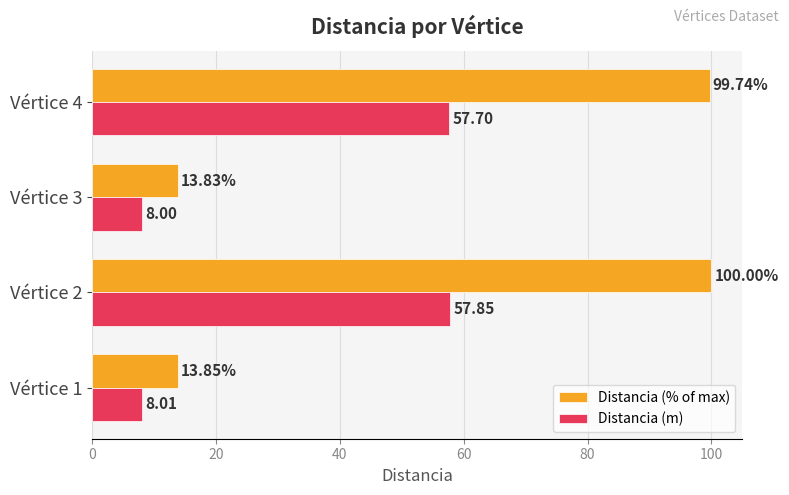

List the series in order of their overall mean, lowest first.

Distancia (m), Distancia (% of max)